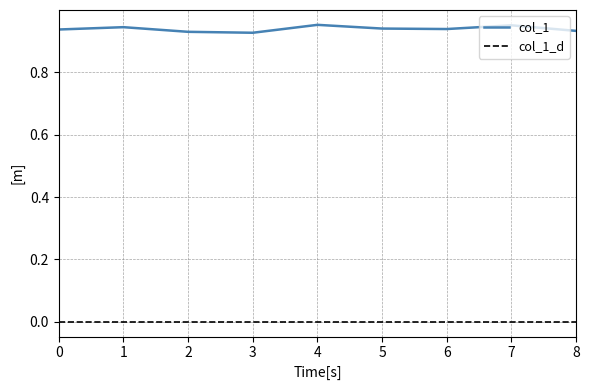

How many points are lower than both their immediate neighbors (excluding endpoints)?

2